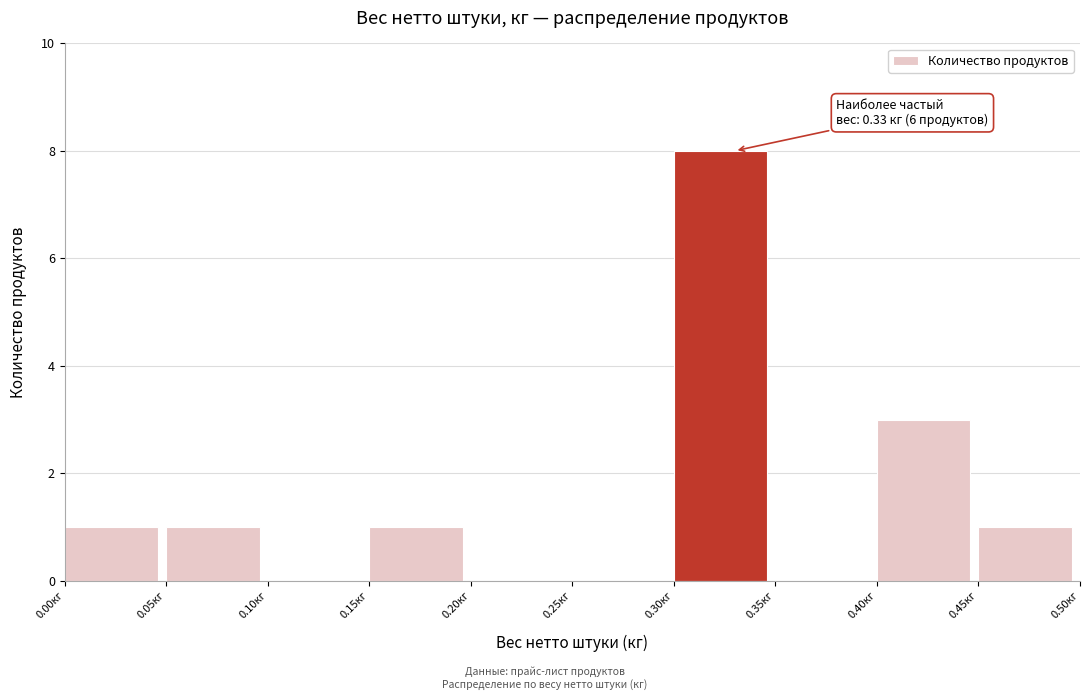

Which range on the x-axis has the tallest bar?

0.30 to 0.35